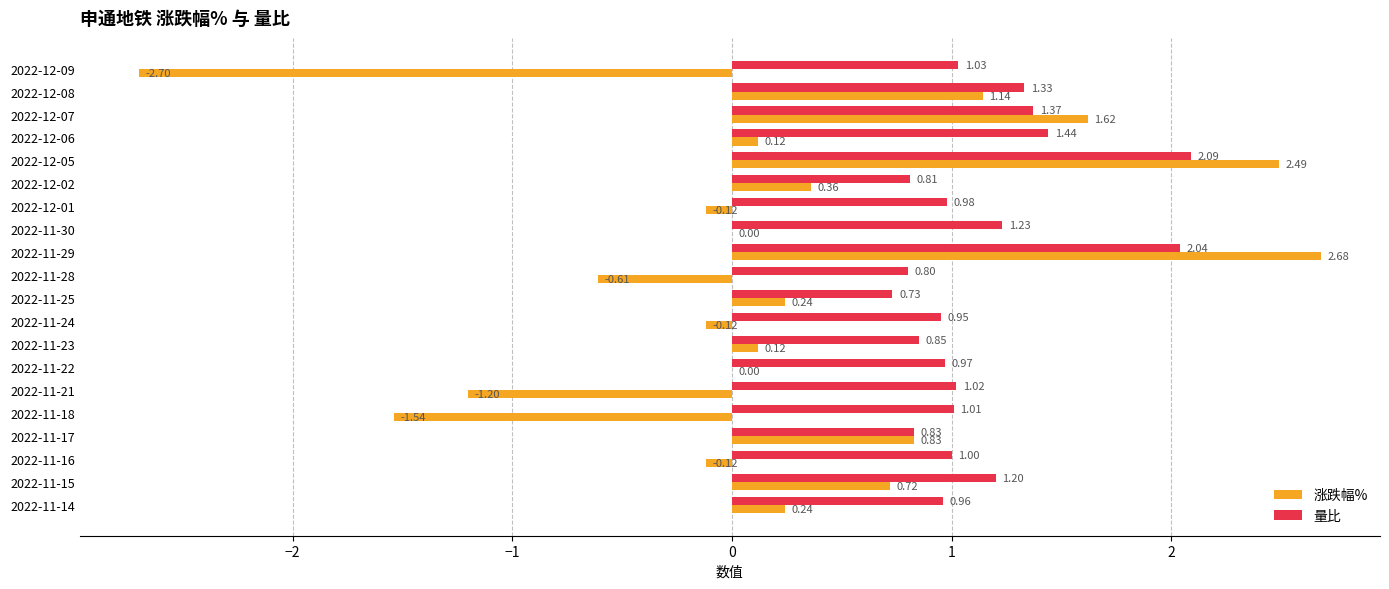

How many data points does each series have?

20